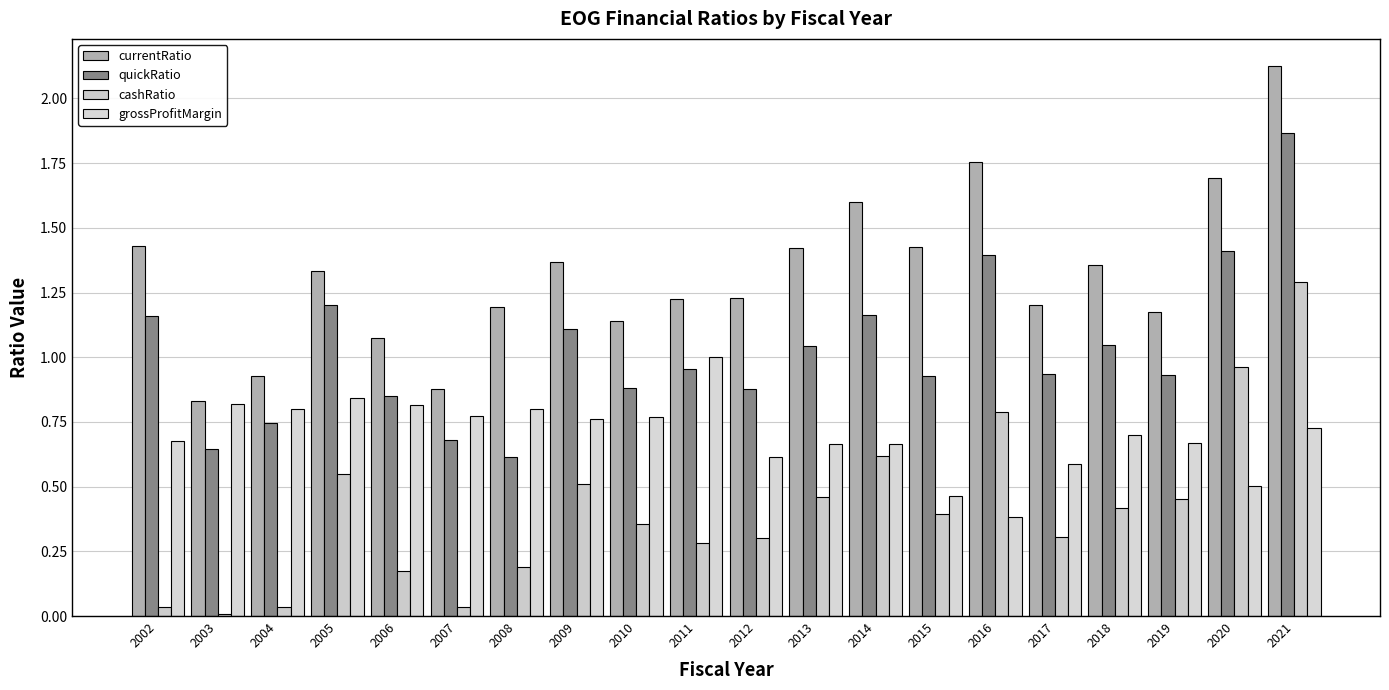

What are all the series names shown in the legend?

currentRatio, quickRatio, cashRatio, grossProfitMargin